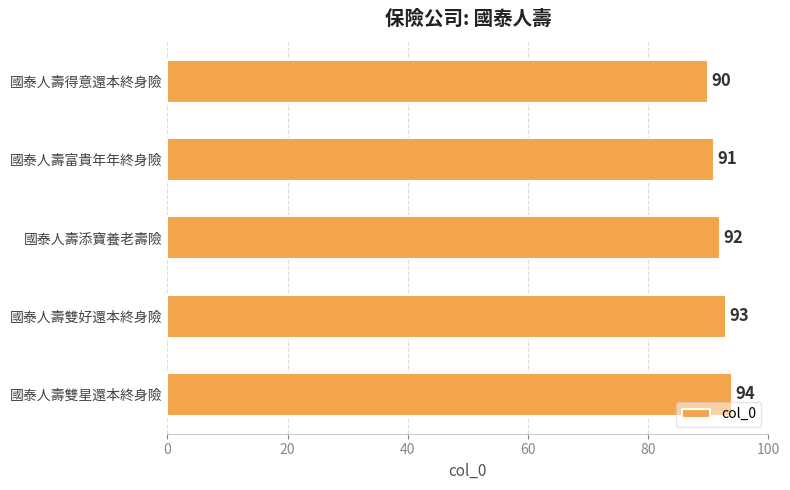

What is the difference between the maximum and second lowest values?

3